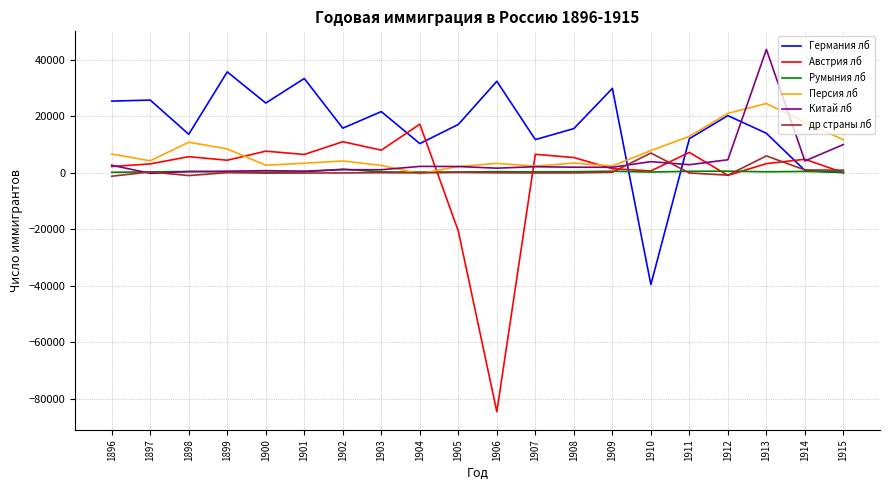

What is the maximum value shown in the chart?

43573